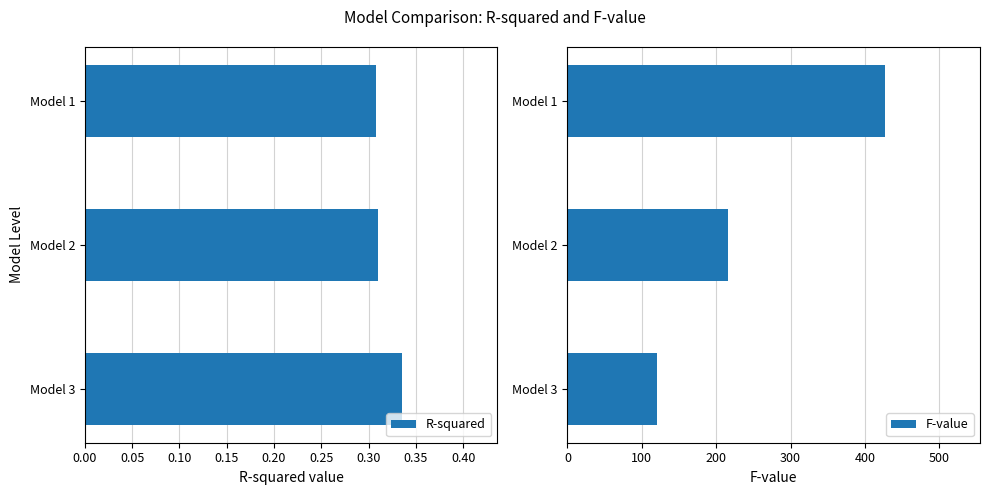

The value of R-squared at Model 3 is 0.2. True or false?

False